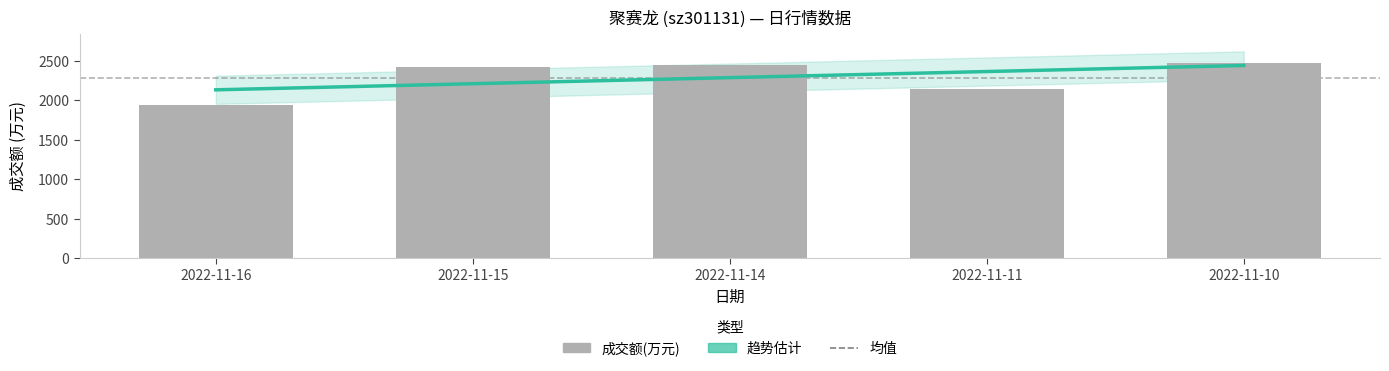

What is the difference between the maximum and minimum values in the 趋势估计 series?

309.6